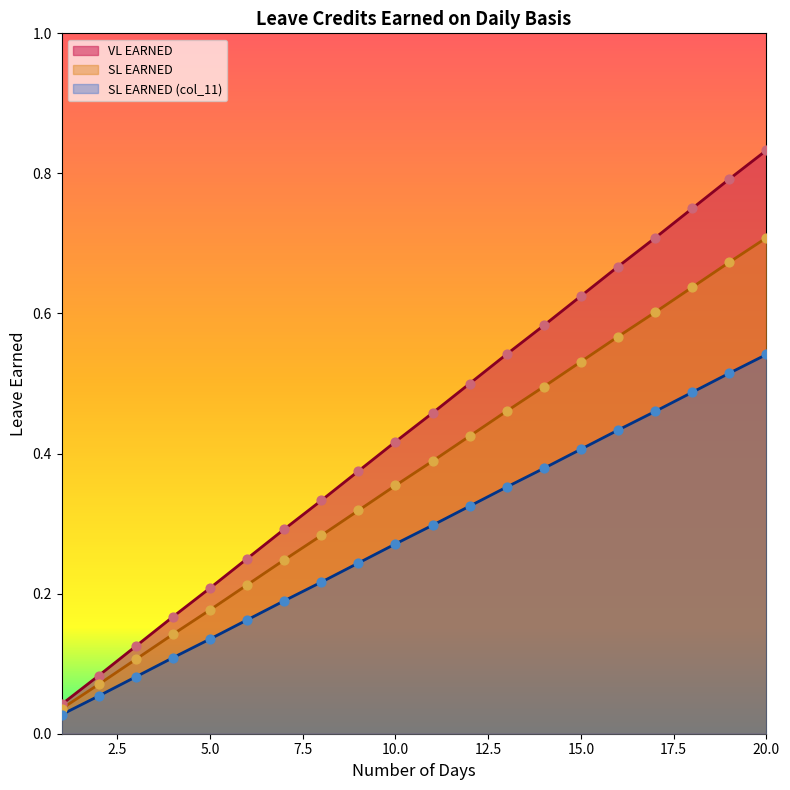

At how many categories does at least one series exceed 0?

20